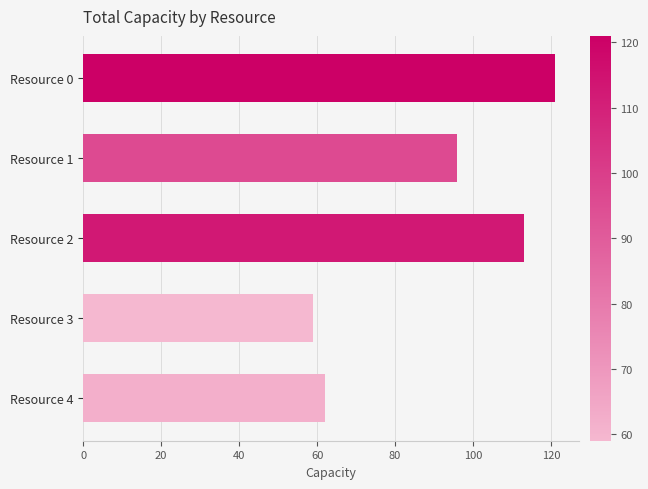

Reading bottom to top, transcribe all the data shown in this chart.

Resource 4=62	Resource 3=59	Resource 2=113	Resource 1=96	Resource 0=121